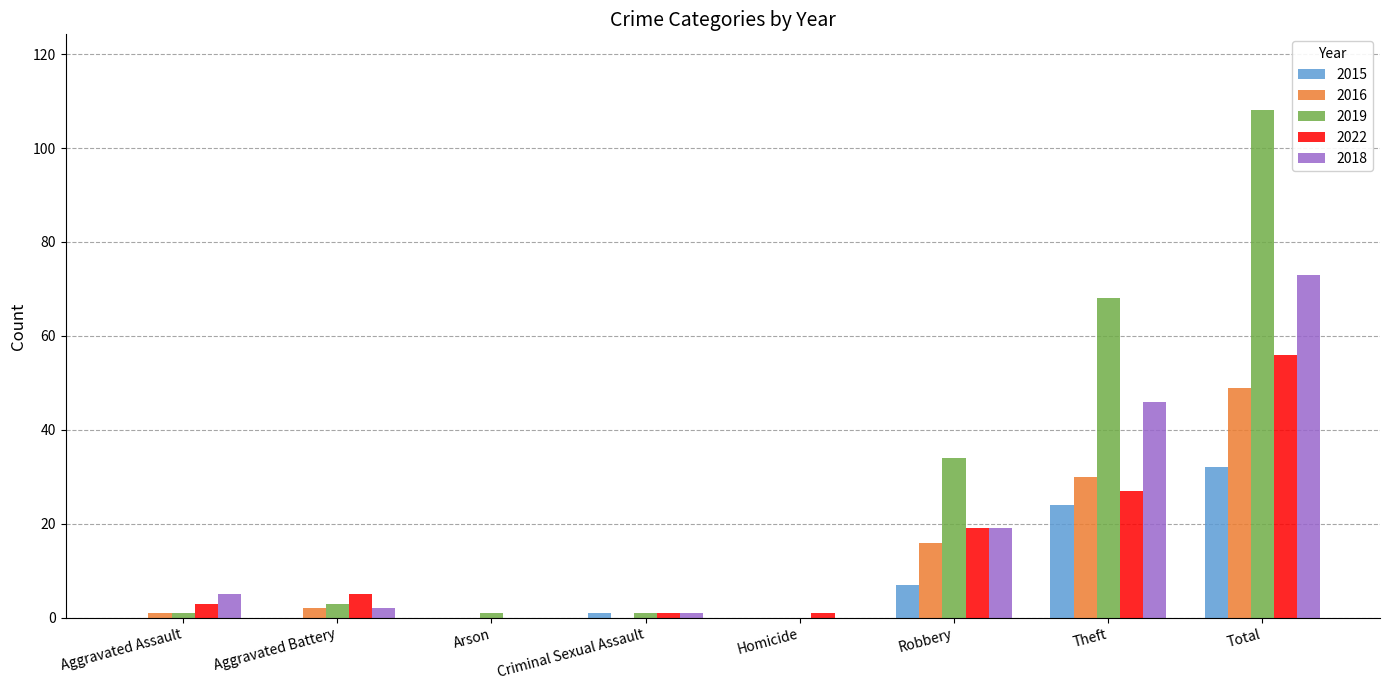

At which category is the sum across all series the highest?

Total